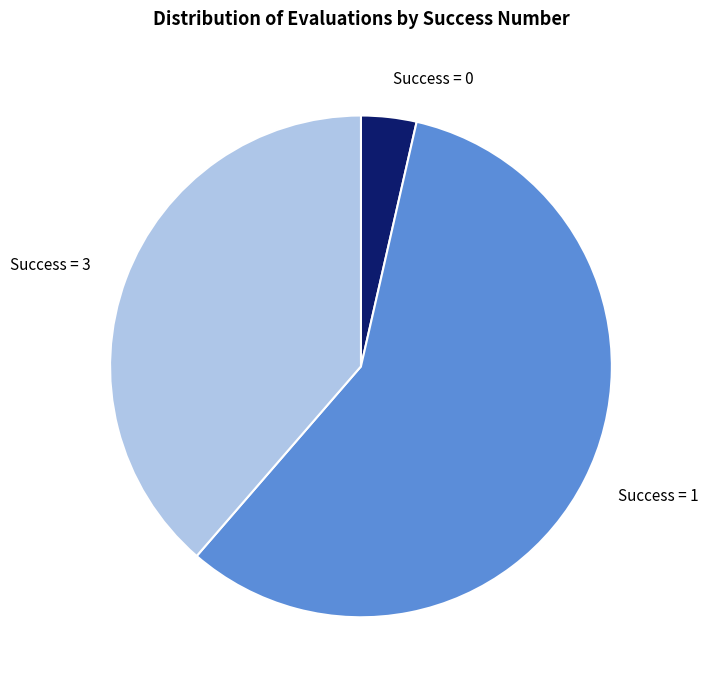

Does any single category account for the majority?

Yes